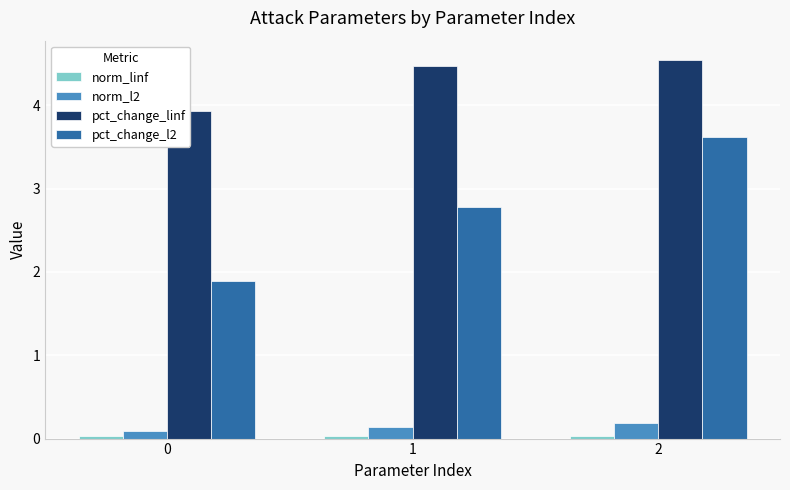

List the labels in order of pct_change_linf value, smallest first.

0, 1, 2